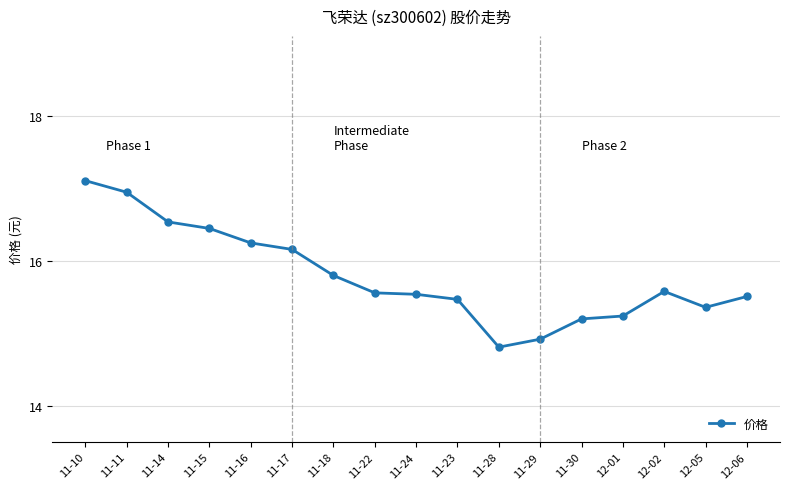

What is the label of the 1st point from the left?

11-10